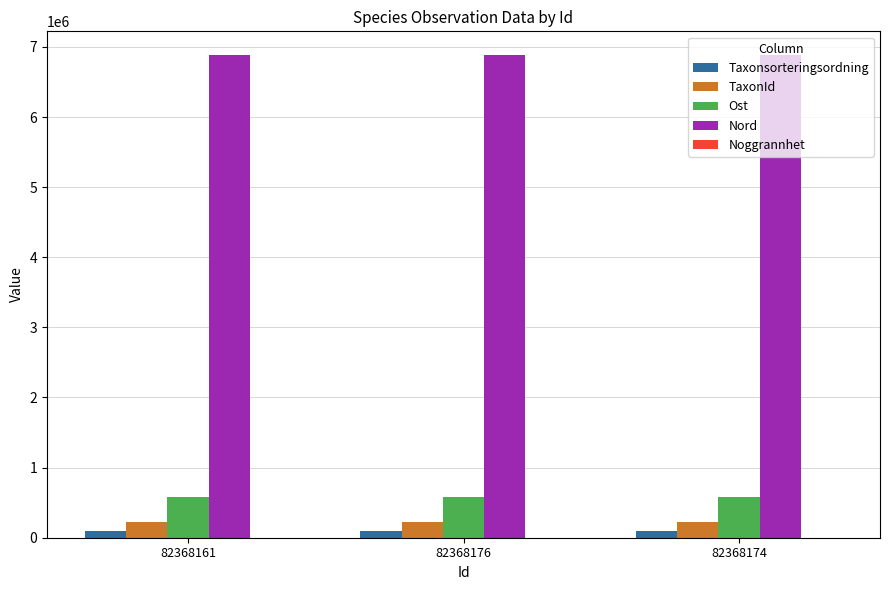

What is the sum of the Nord values at 82368161 and 82368176?

13756870